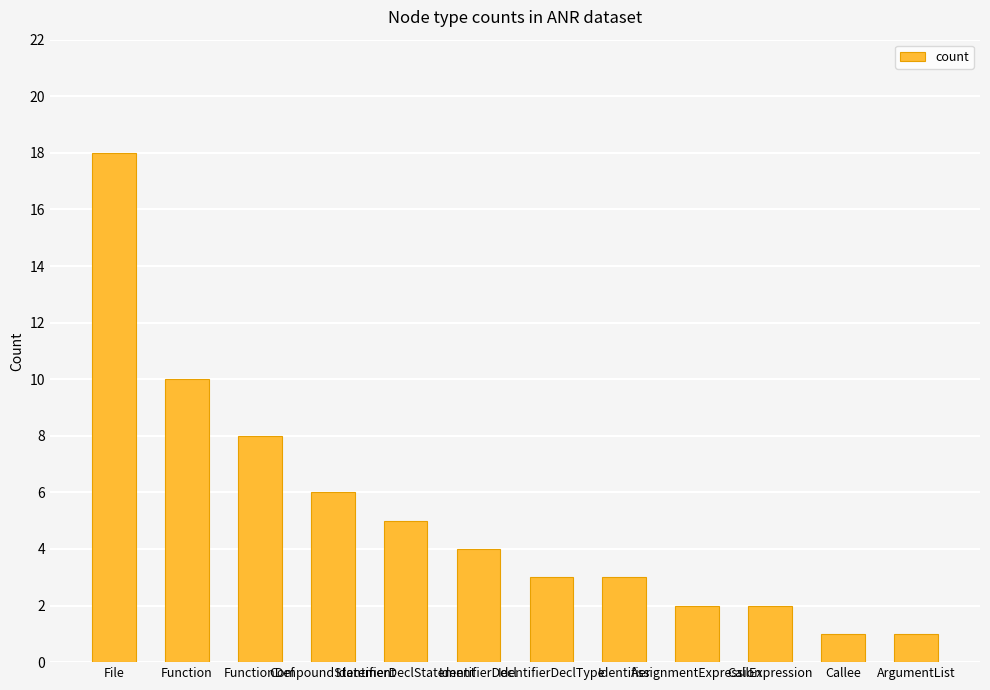

What is the difference between the maximum and second lowest values?

17